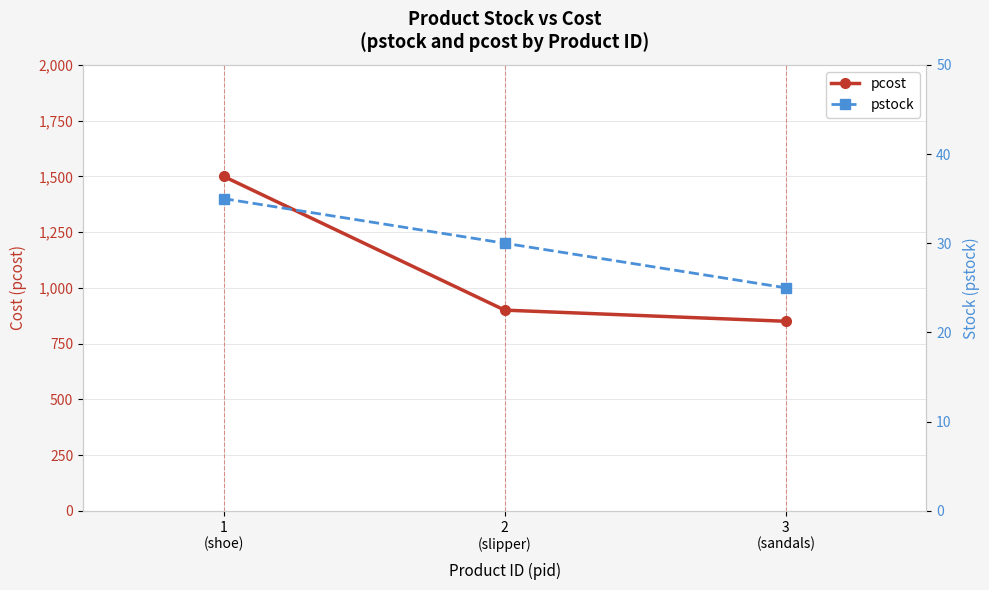

Rank the categories by pstock value from lowest to highest.

3
(sandals), 2
(slipper), 1
(shoe)